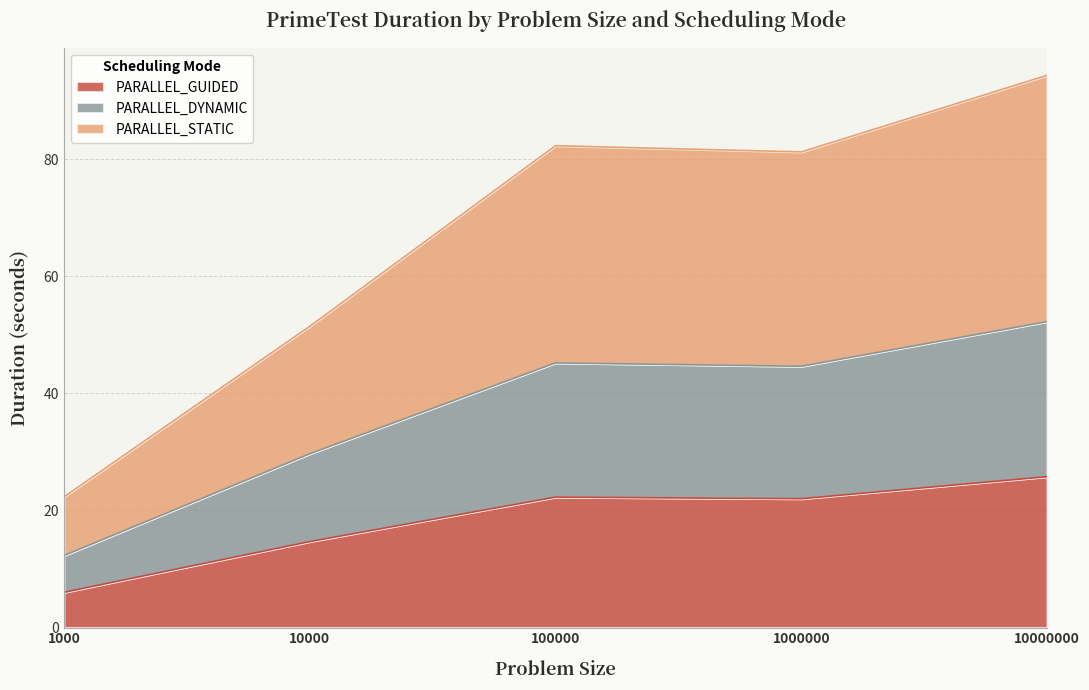

Which series has the largest range (max minus min)?

PARALLEL_STATIC